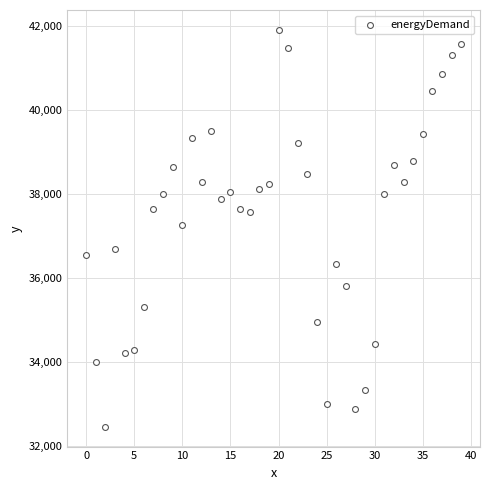

What is the range of Y values (max minus min)?

9446.5